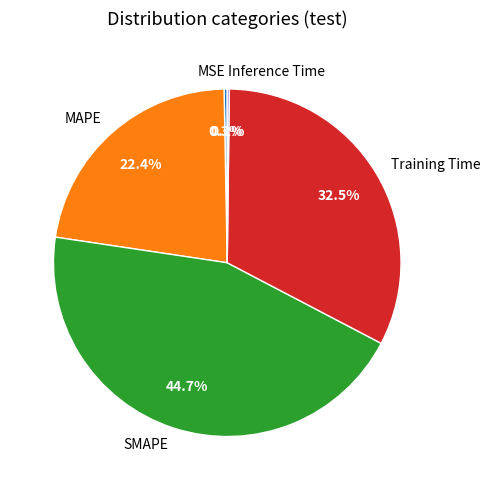

To the nearest percent, what is the difference between the Training Time and MAPE slice percentages?

10%